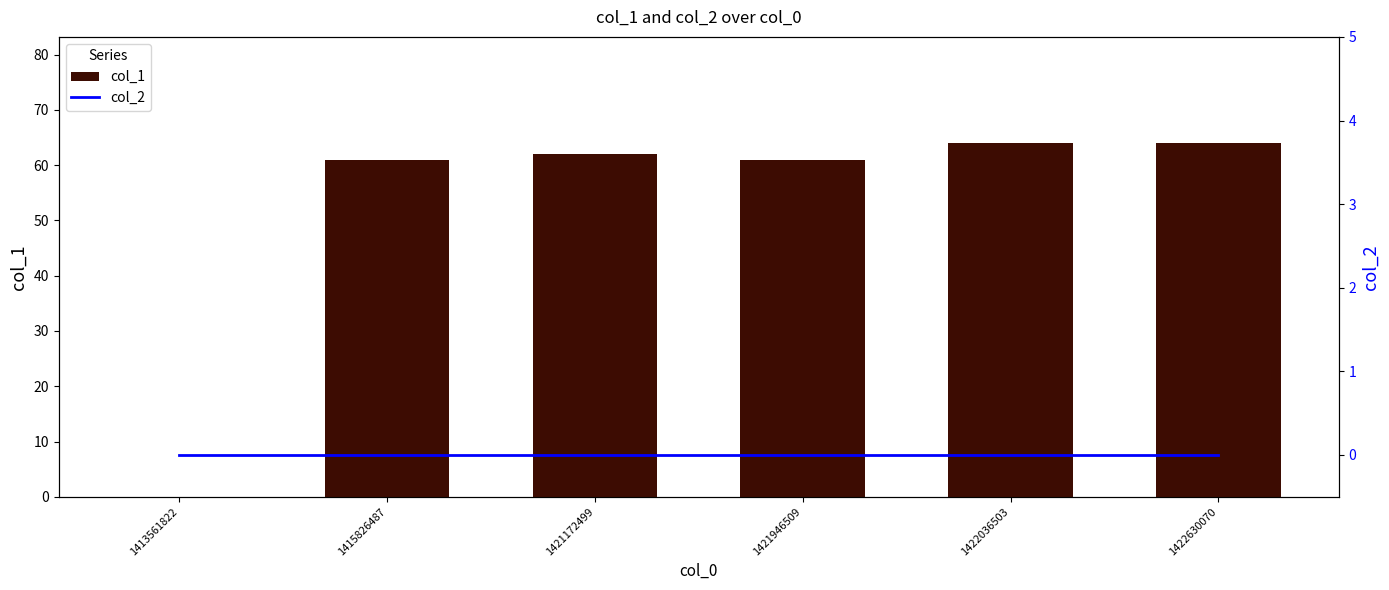

What is the difference between the col_1 values at 1413561822 and 1421946509?

61